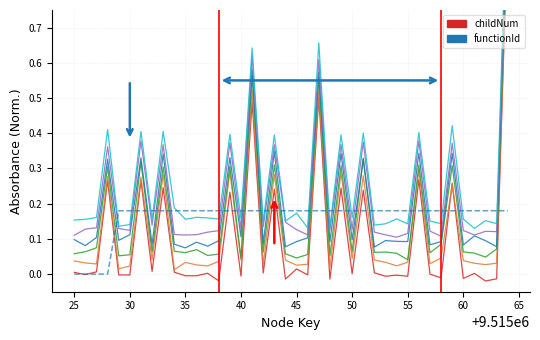

At how many categories does at least one series exceed 0?

40